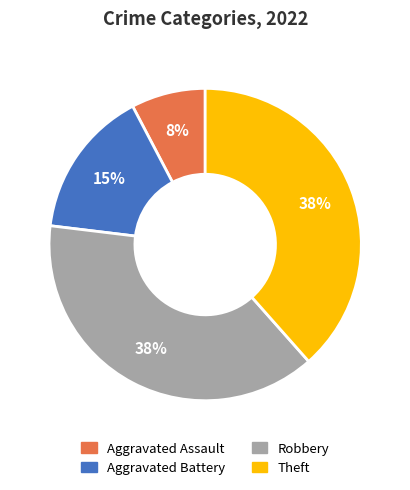

To the nearest percent, what is the difference between the Aggravated Battery and Robbery slice percentages?

23%